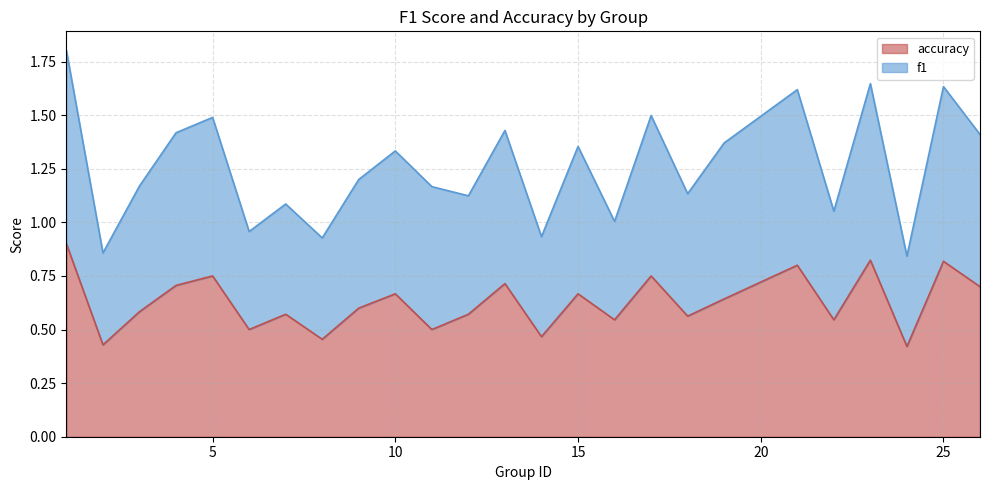

What is the value of the accuracy point at the 15th from the left?

0.7